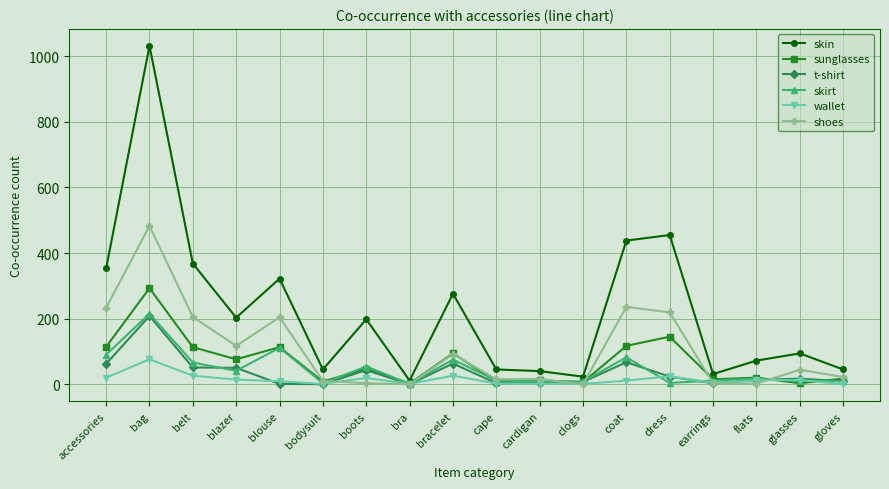

At which category is the sum across all series the highest?

bag